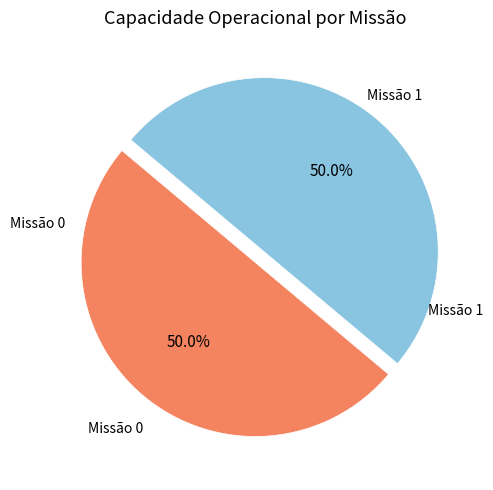

Approximately how many times larger is the value at Missão 1 compared to Missão 0?

1.0